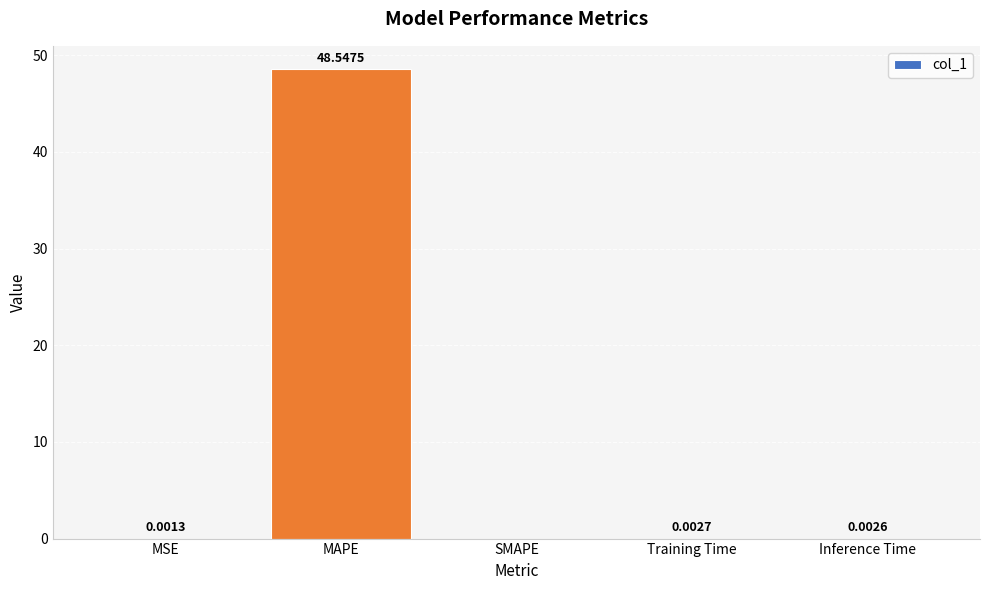

How many series are shown in this chart?

1